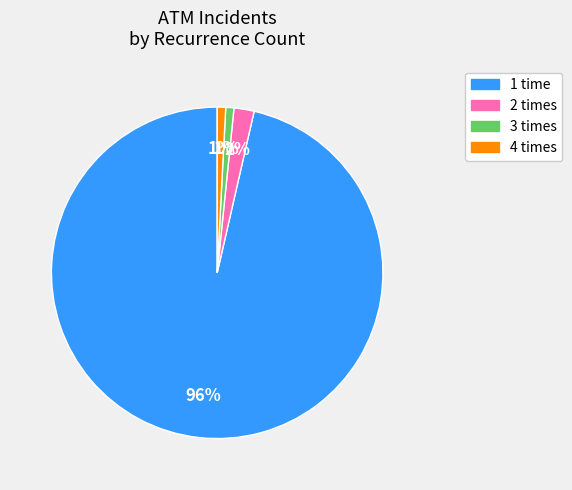

To the nearest percent, what is the average slice percentage?

25%